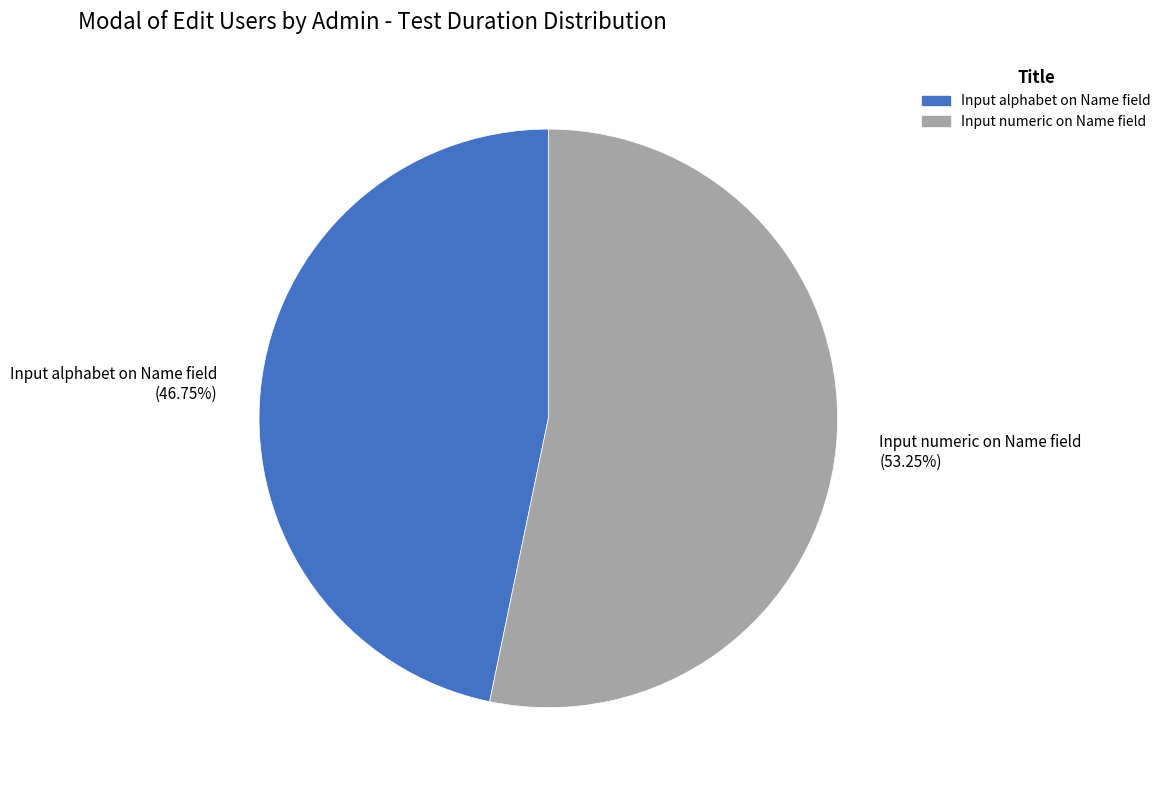

Count the number of slices in the pie.

2